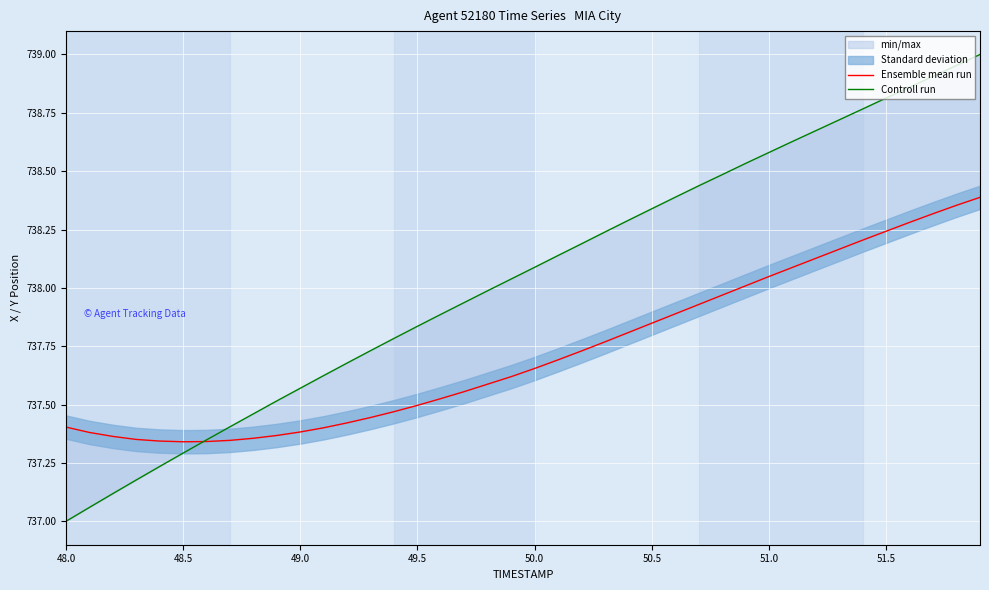

Which series has the largest total across all categories?

Controll run